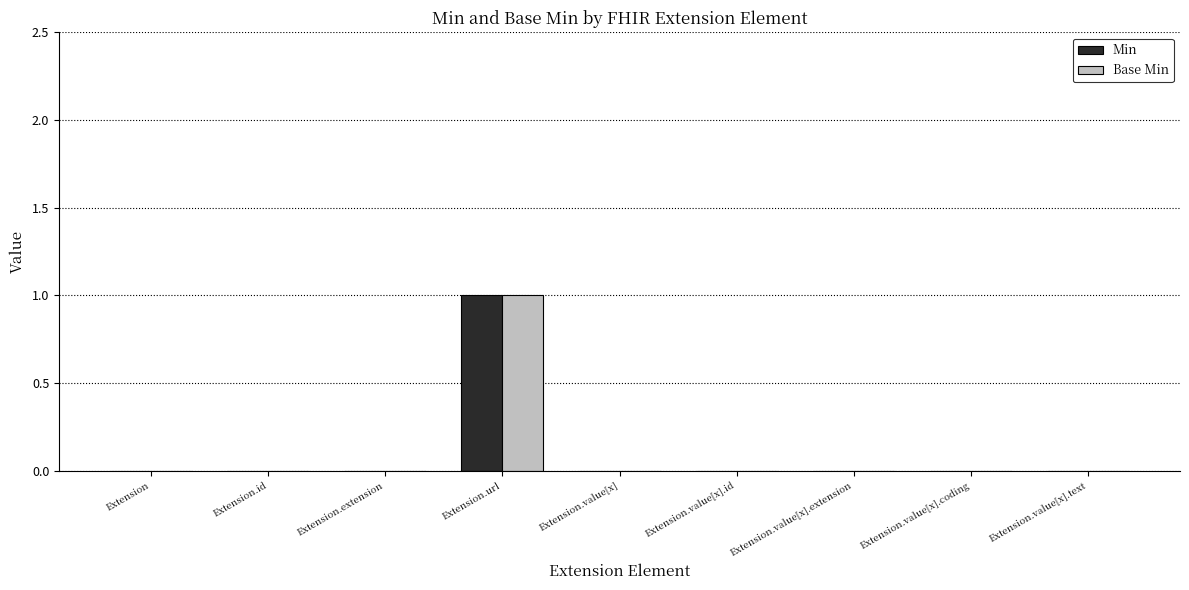

The value of Base Min at Extension.id is 0. True or false?

True